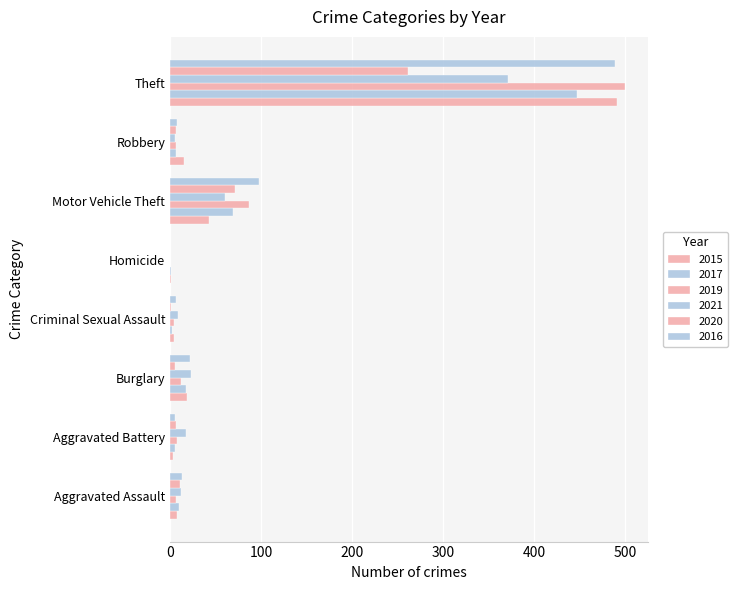

True or false: 2021 has a value of 0 at Homicide.

True